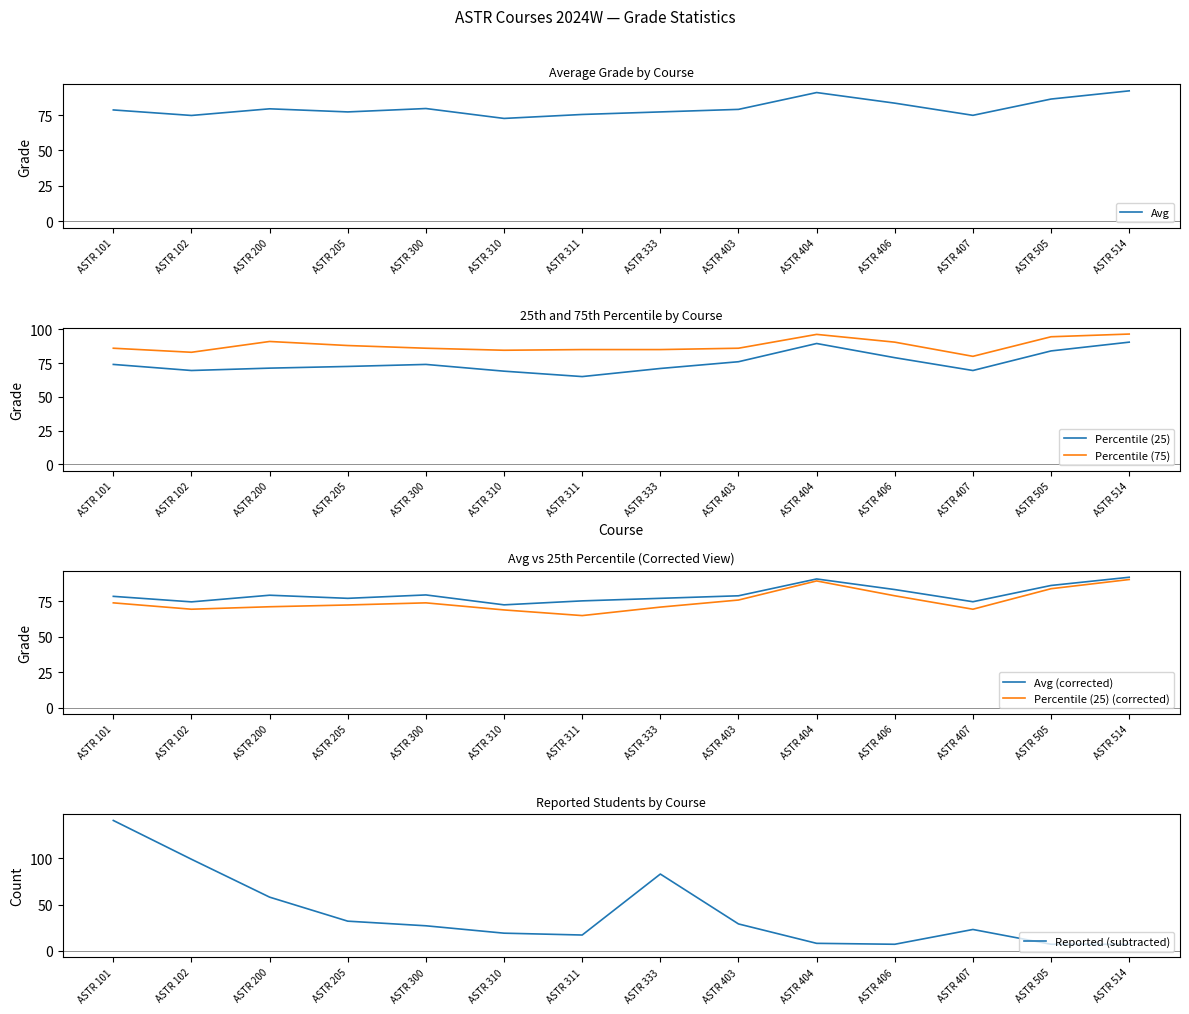

What is the greatest value displayed?

141.0